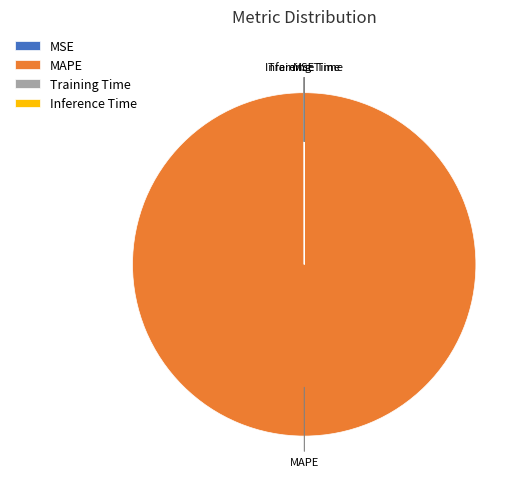

Which category has the biggest portion of the pie?

MAPE